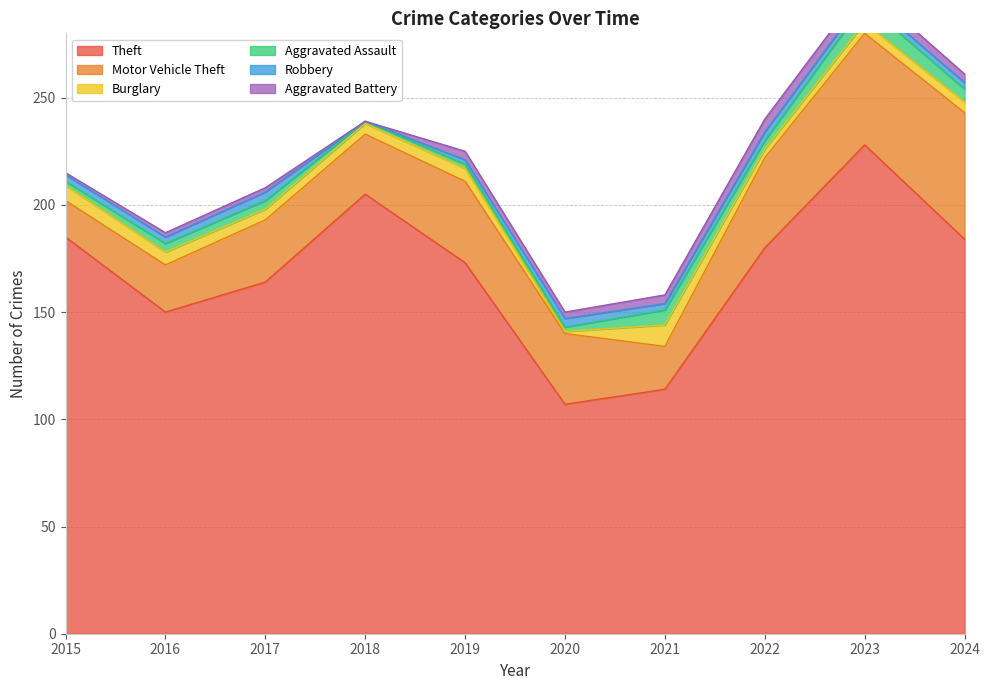

What is the average value of the Aggravated Assault series?

4